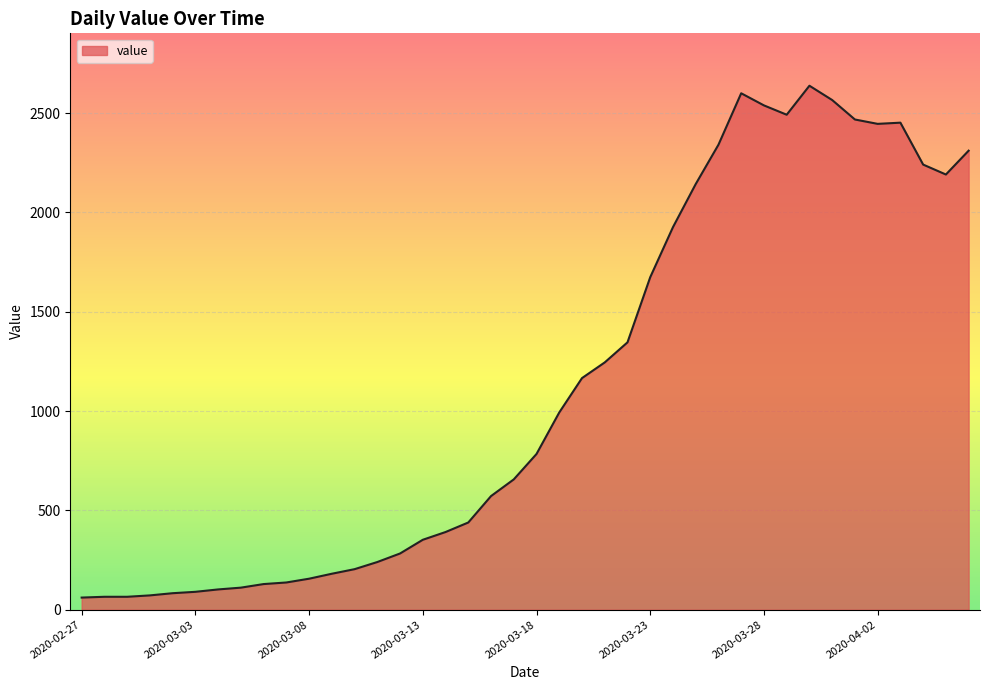

What is the smallest value displayed?

61